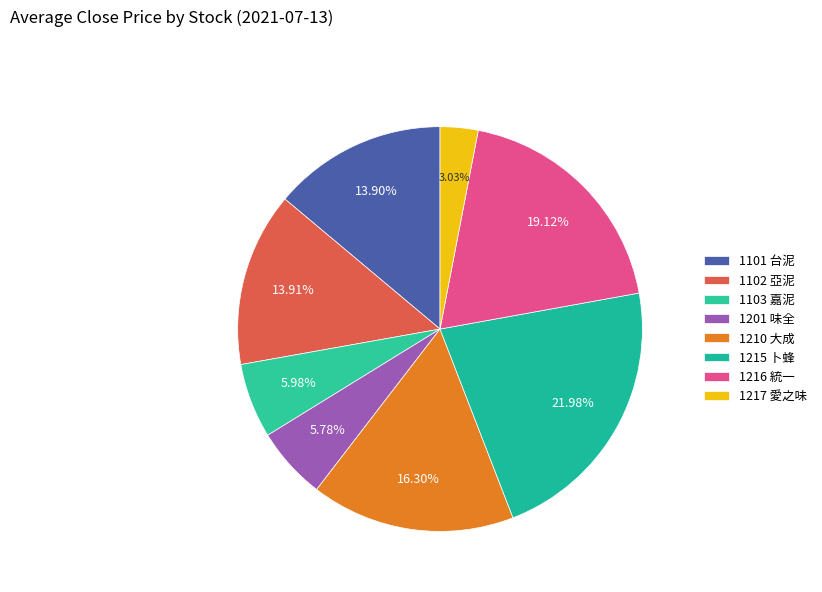

What is the change in value from 1102 亞泥 to 1201 味全?

-31.5